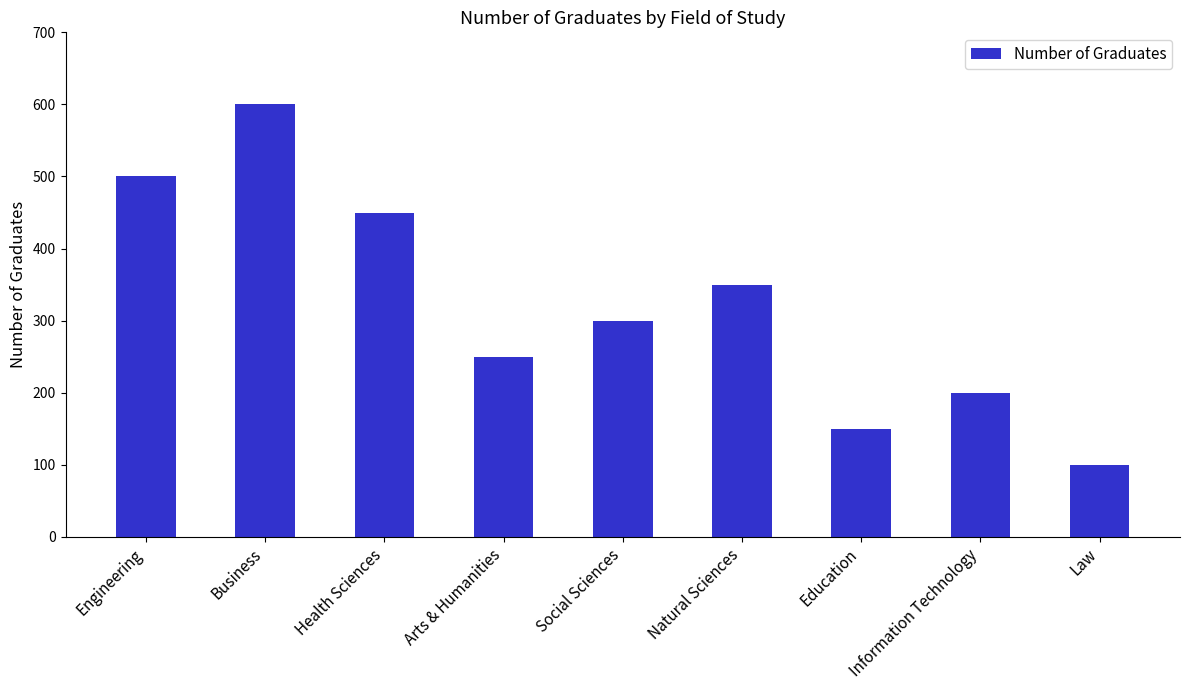

Rank the categories by value from highest to lowest.

Business, Engineering, Health Sciences, Natural Sciences, Social Sciences, Arts & Humanities, Information Technology, Education, Law